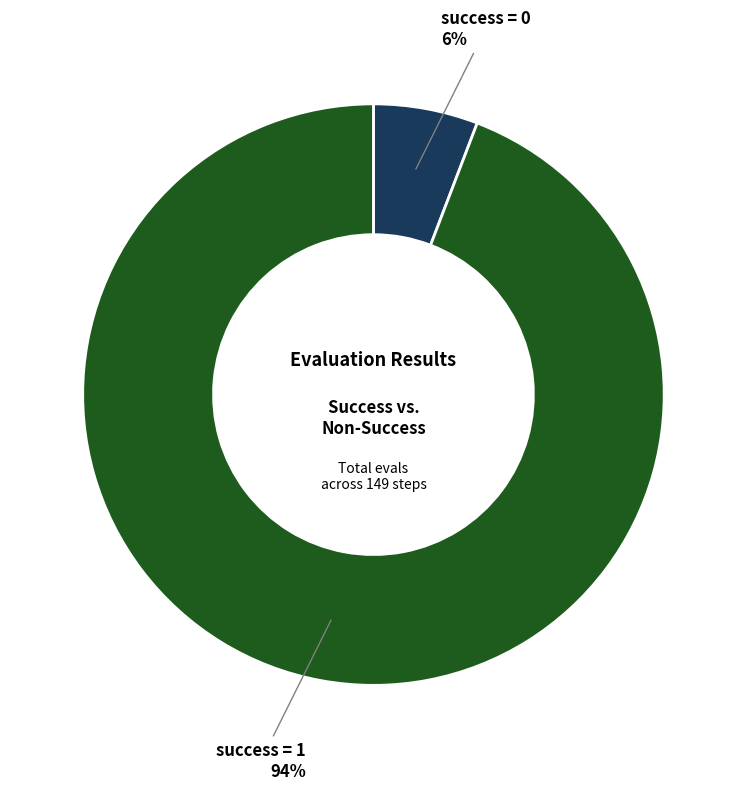

Is there any slice that represents more than half of the pie?

Yes